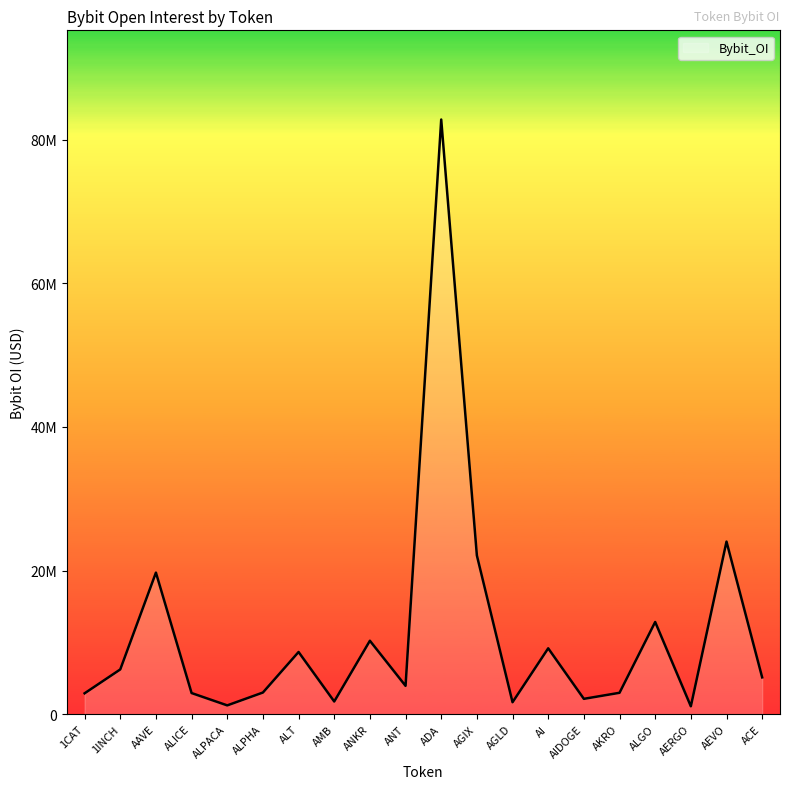

Is this an area chart (filled region under the line)?

Yes